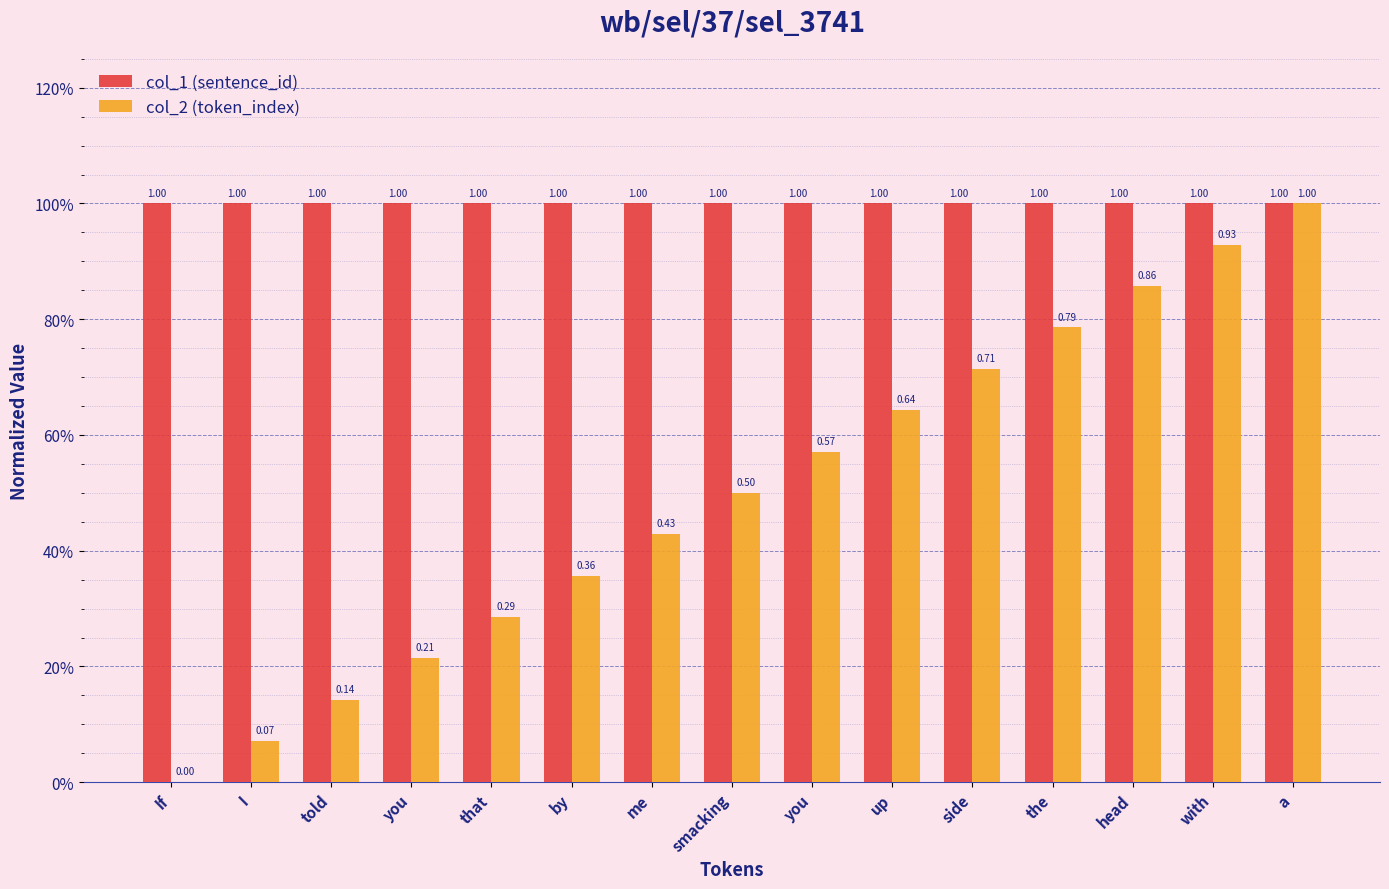

Reading left to right, transcribe all the data shown in this chart.

col_1 (sentence_id): If=1.0	I=1.0	told=1.0	you=1.0	that=1.0	by=1.0	me=1.0	smacking=1.0	you=1.0	up=1.0	side=1.0	the=1.0	head=1.0	with=1.0	a=1.0
col_2 (token_index): If=0.0	I=0.1	told=0.1	you=0.2	that=0.3	by=0.4	me=0.4	smacking=0.5	you=0.6	up=0.6	side=0.7	the=0.8	head=0.9	with=0.9	a=1.0